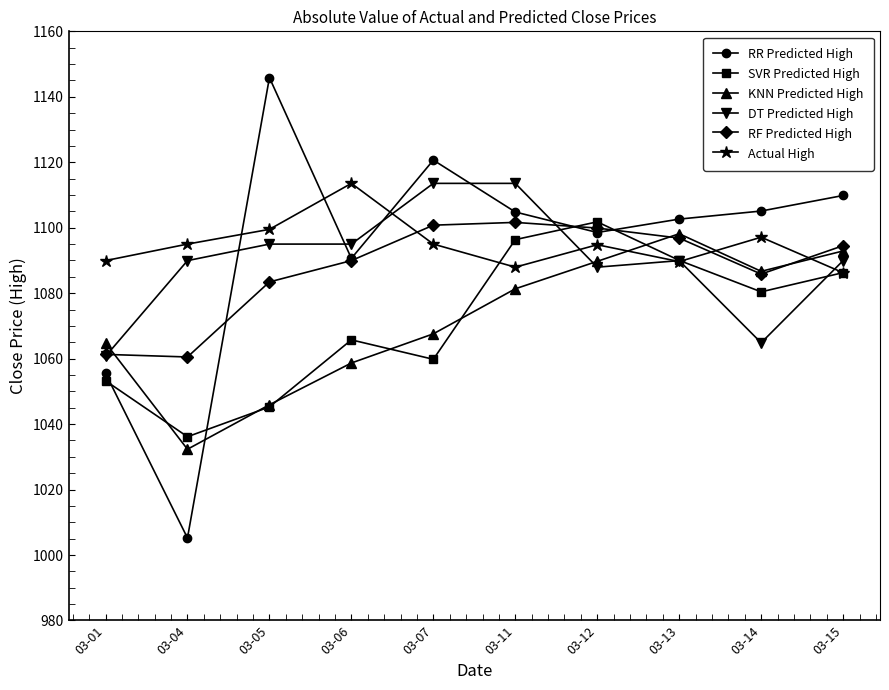

What is the difference between the SVR Predicted High values at 03-11 and 03-07?

36.6